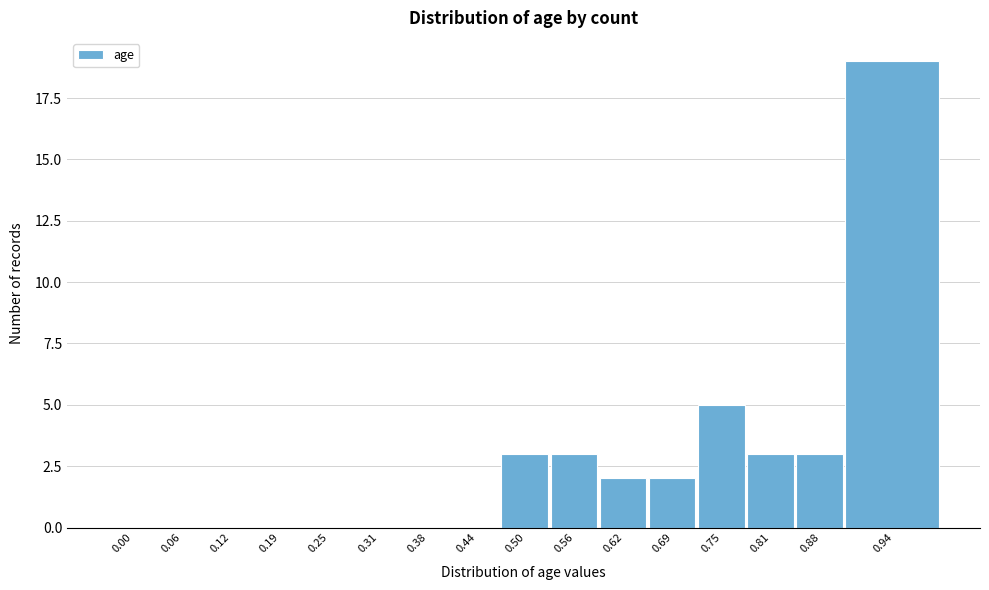

Reading left to right, extract all data points from this chart.

0.00=0	0.06=0	0.12=0	0.19=0	0.25=0	0.31=0	0.38=0	0.44=0	0.50=3	0.56=3	0.62=2	0.69=2	0.75=5	0.81=3	0.88=3	0.94=19